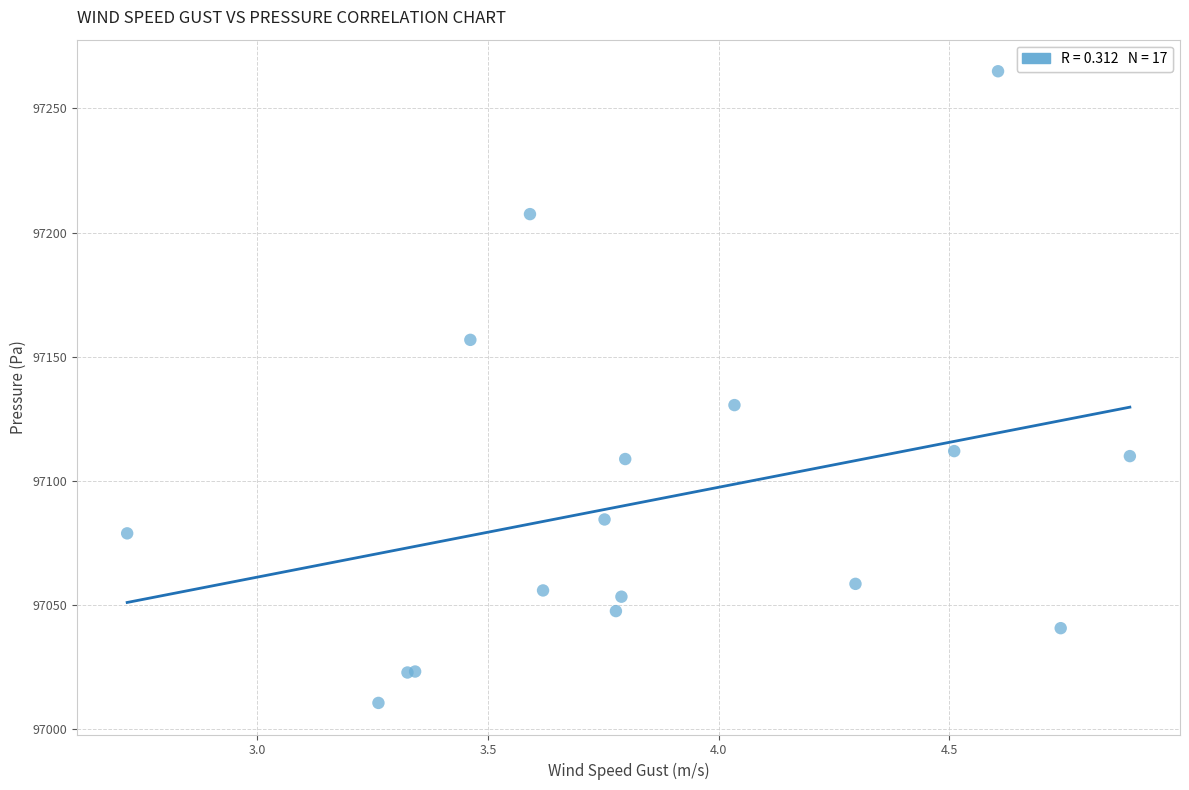

What Y value in the scatter plot is closest to 97137?

97130.5